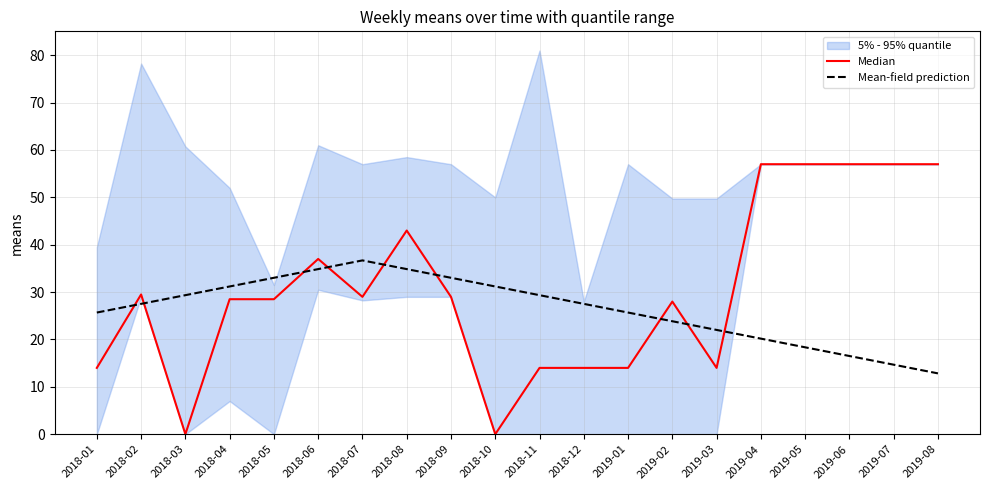

What is the spread (max minus min) of values at 2018-02?

2.0